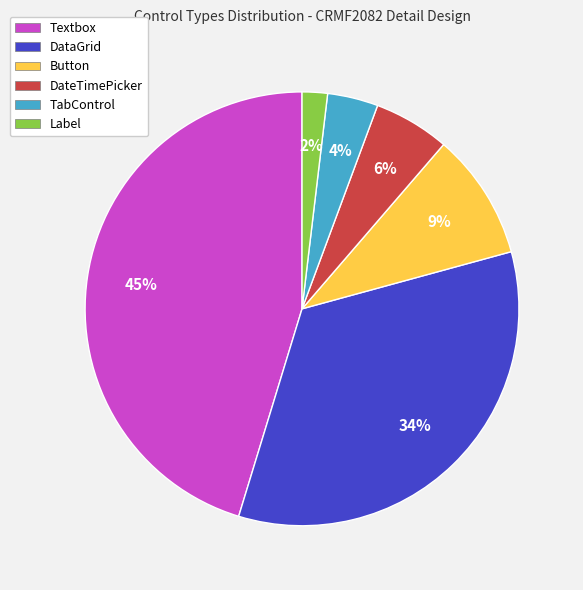

To the nearest percent, what is the combined percentage of TabControl and Button?

13%